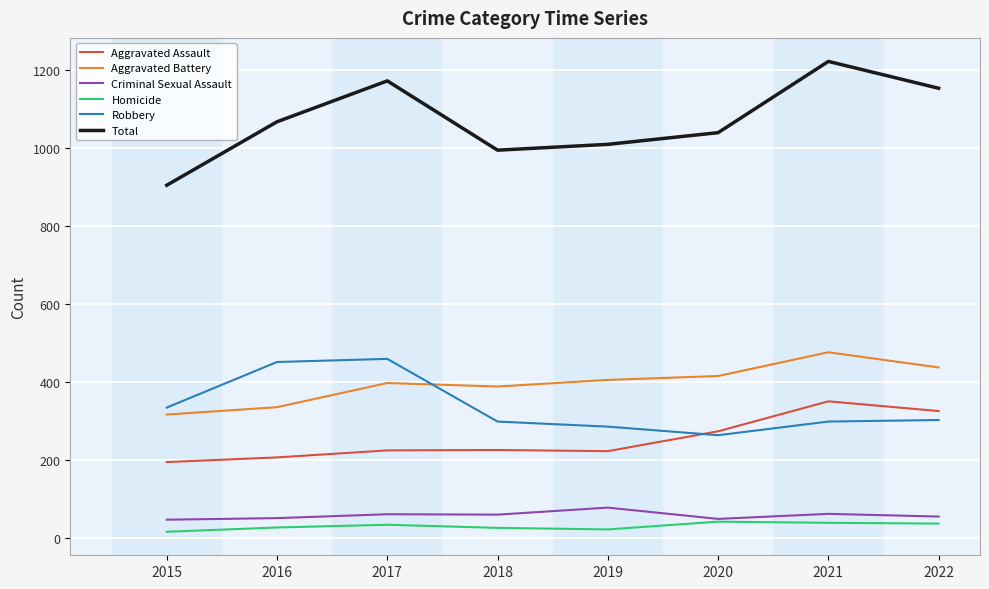

How many categories are shown in the chart?

8